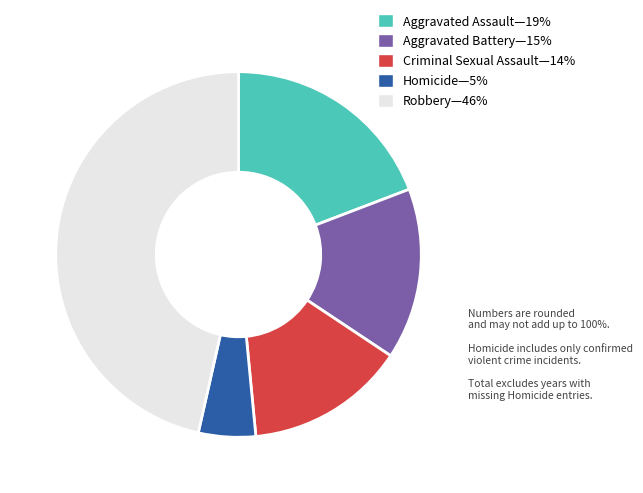

Is there a majority slice in this chart?

No